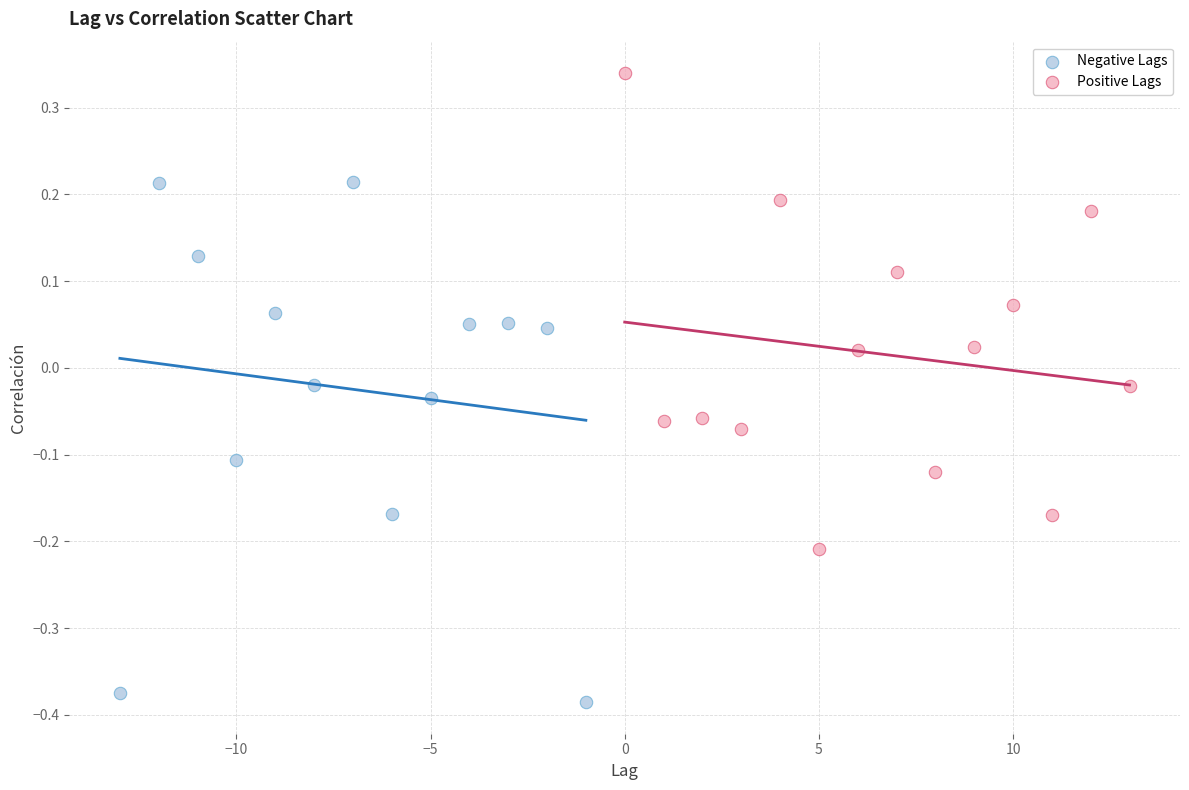

What are all the series names shown in the legend?

Negative Lags, Positive Lags